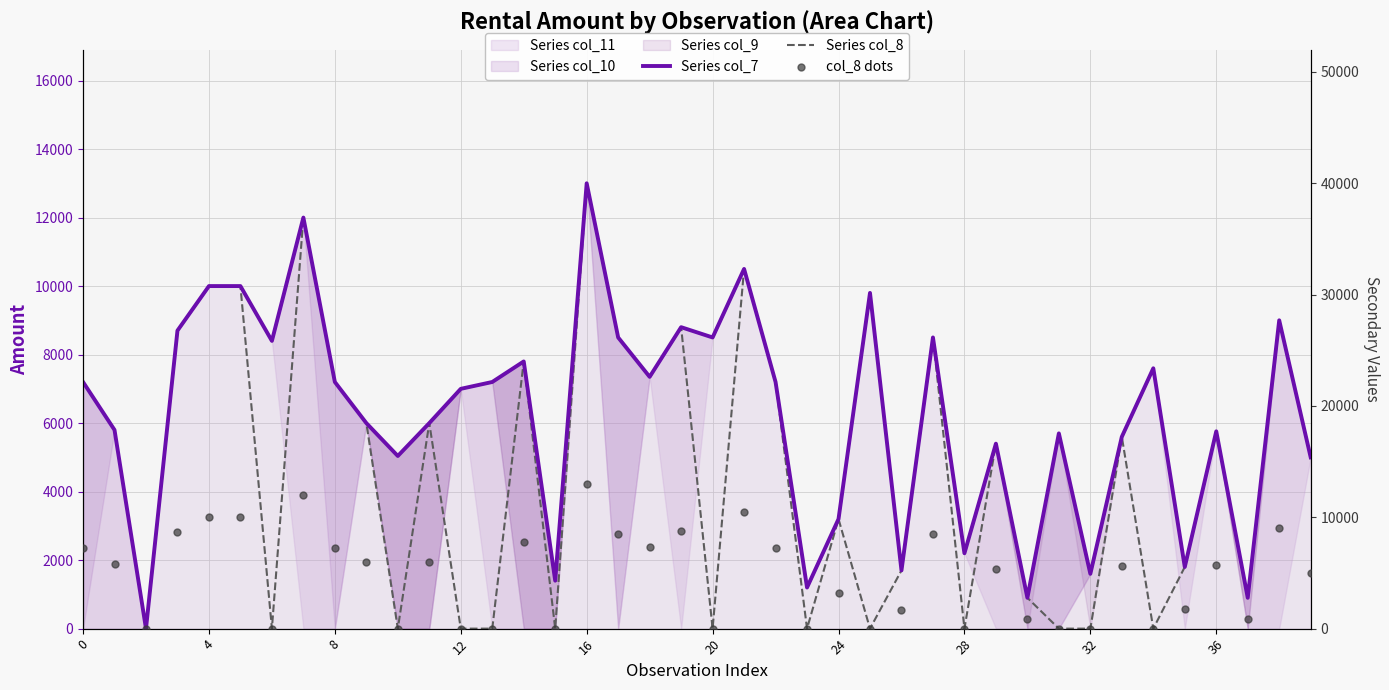

Which series reaches the maximum Y coordinate?

Series col_7